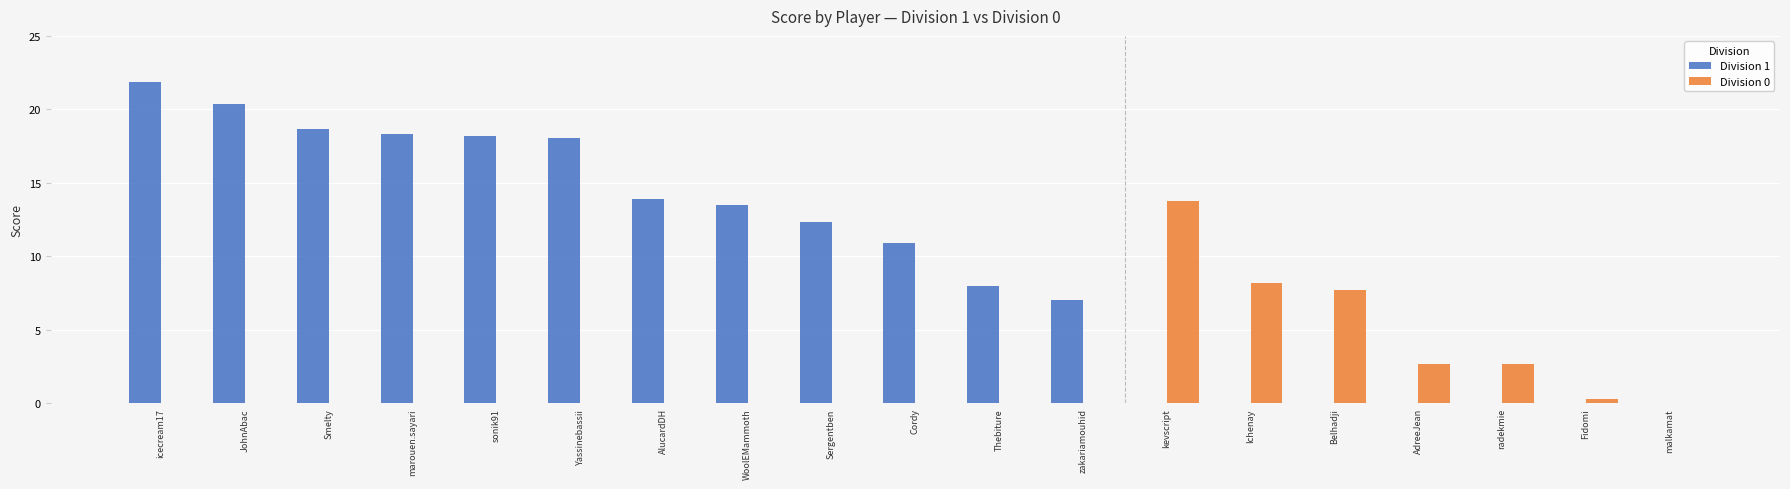

What is the total value across all series at AlucardDH?

13.9